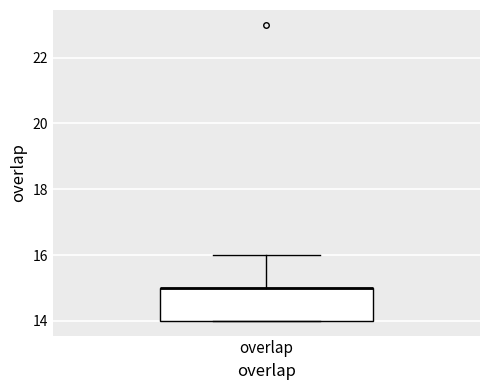

Where does the upper whisker of the box for overlap end on the y-axis? The values are not printed on the chart, so give them approximately, as read against the axis.

16